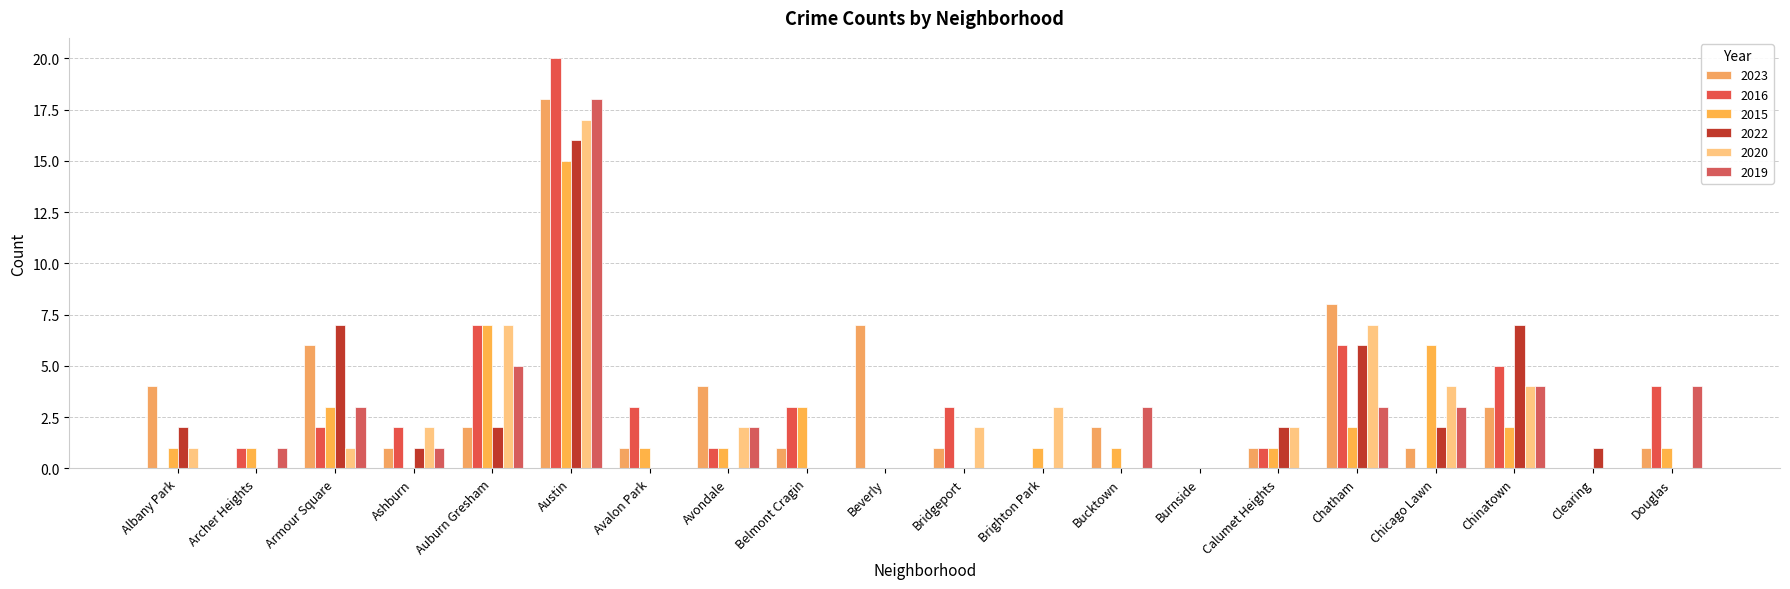

Which series has the widest spread of values?

2016